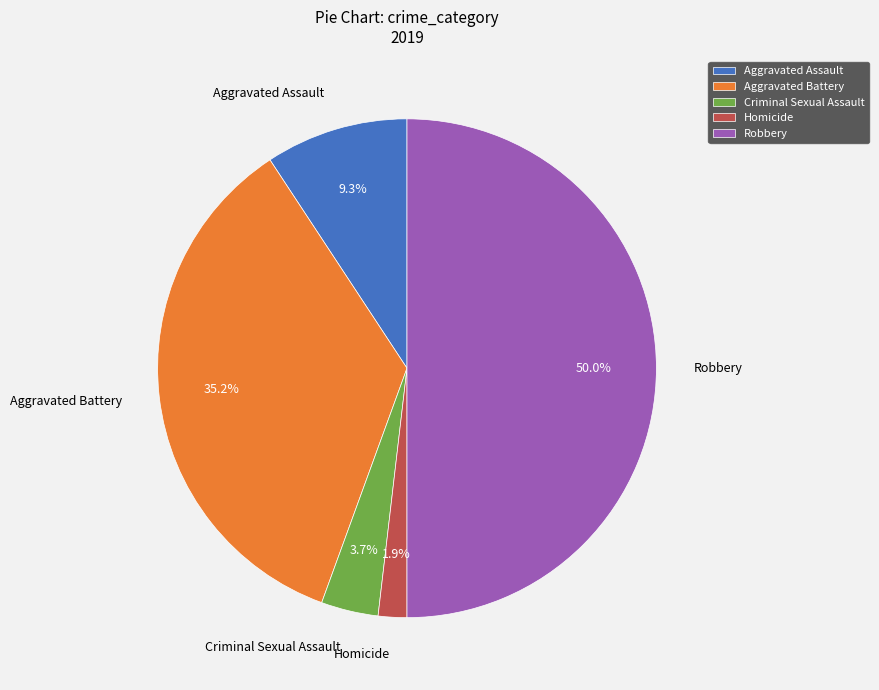

Is Aggravated Assault the majority of the pie?

No